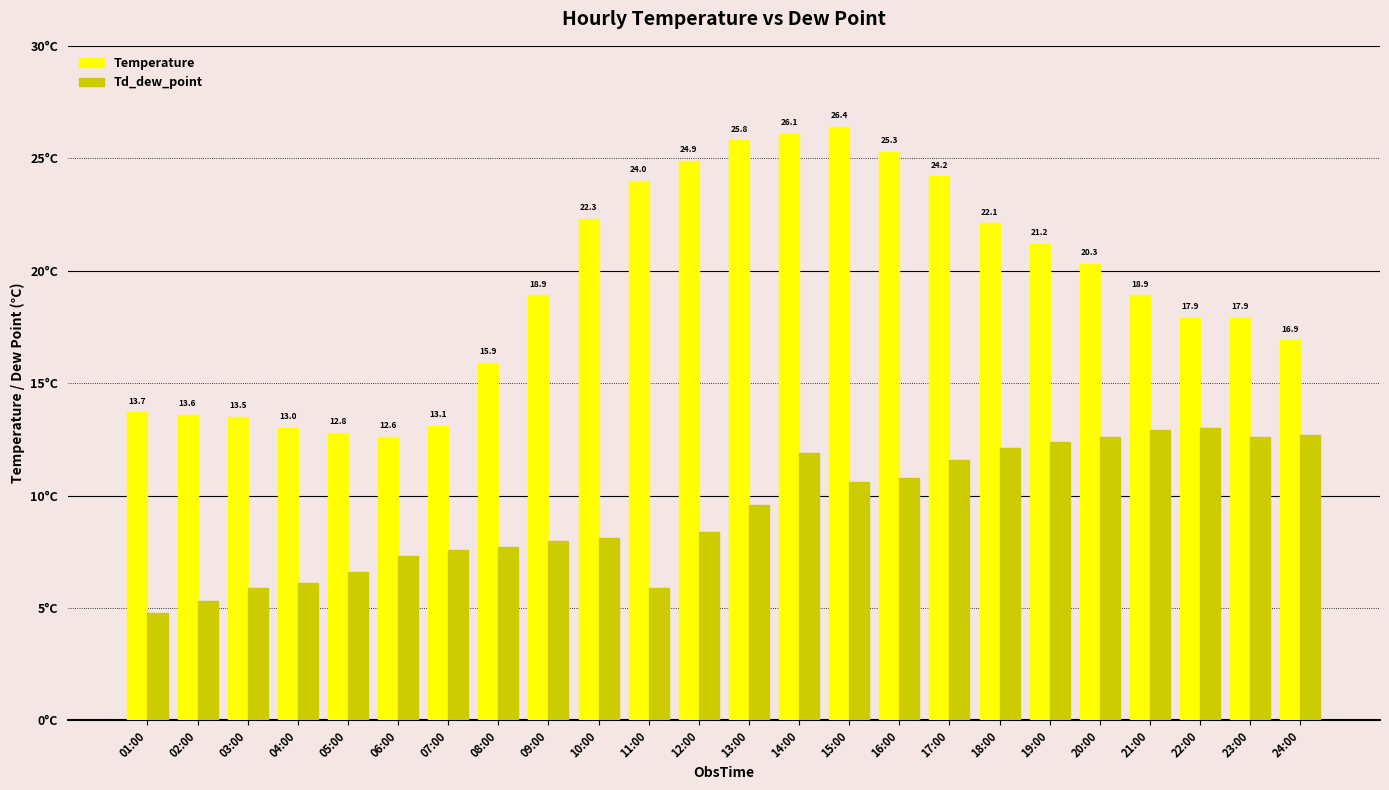

Is the value of Td_dew_point at 20:00 greater than the value of Temperature at 03:00?

No